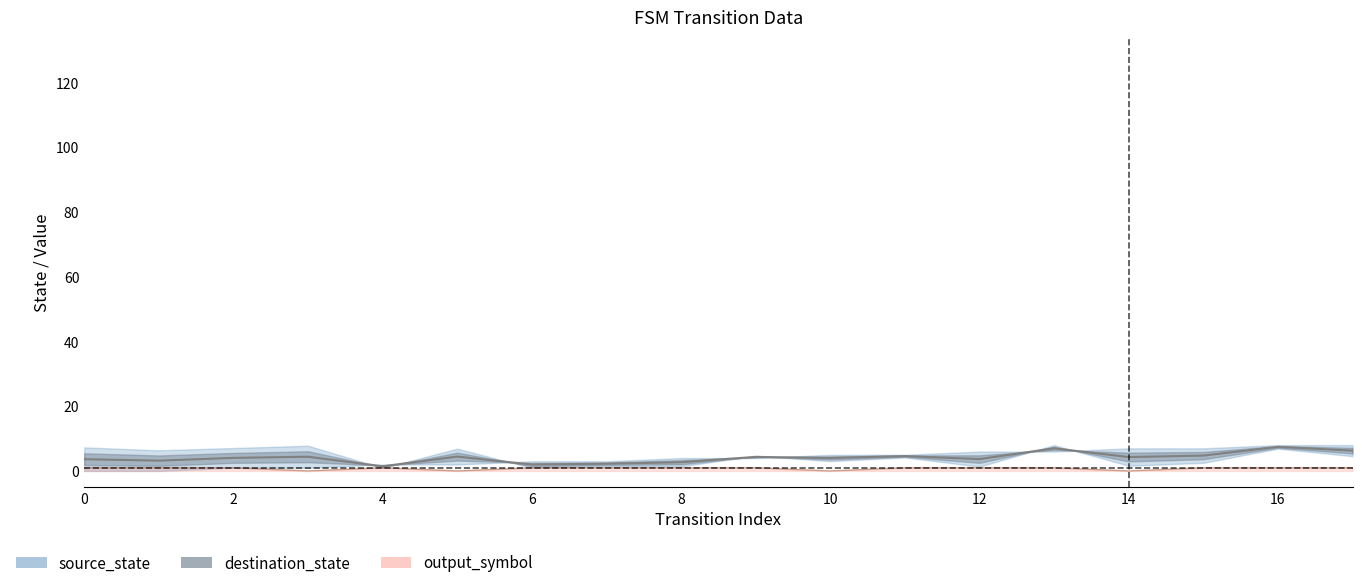

Which label corresponds to the largest value in the chart?

16